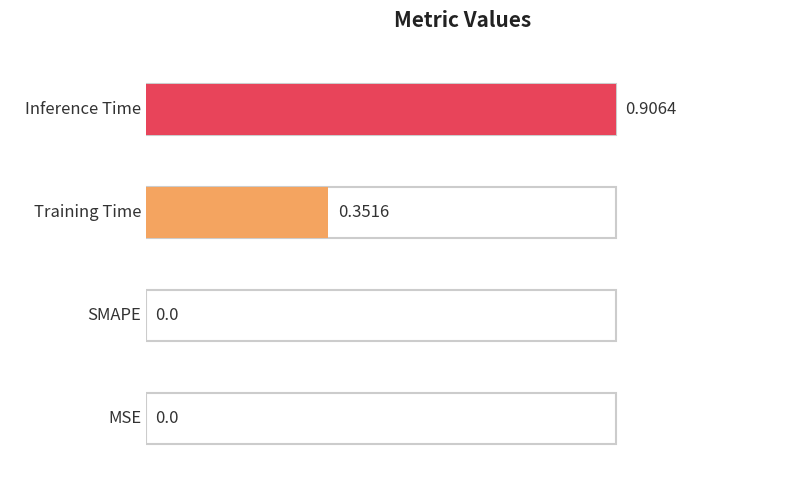

The chart shows a value of 0.4 at Inference Time. True or false?

False